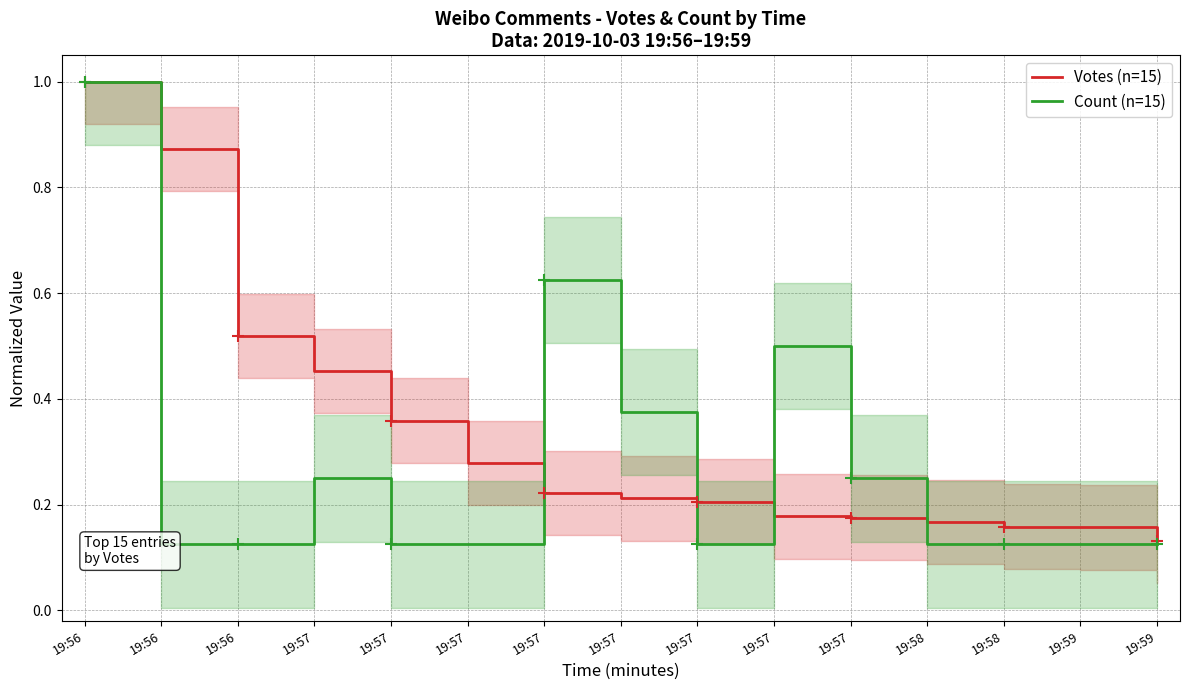

What is the difference between the Count (n=15) values at 19:57 and 19:57?

0.1